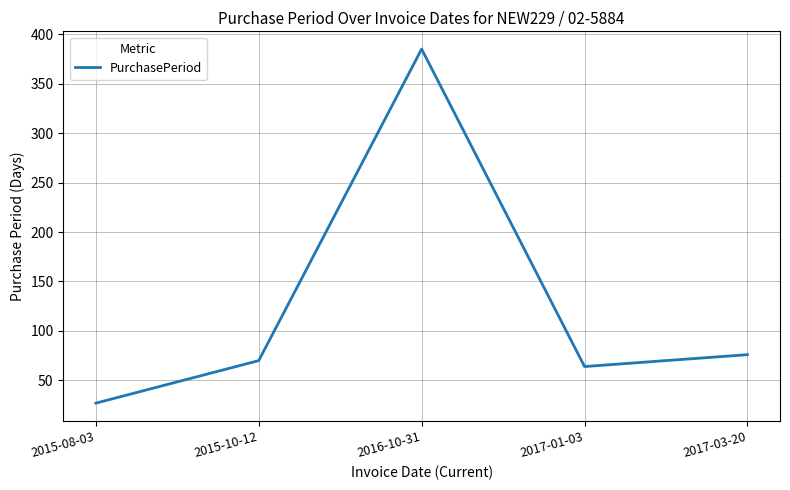

The chart shows a value of 109 at 2017-01-03. True or false?

False